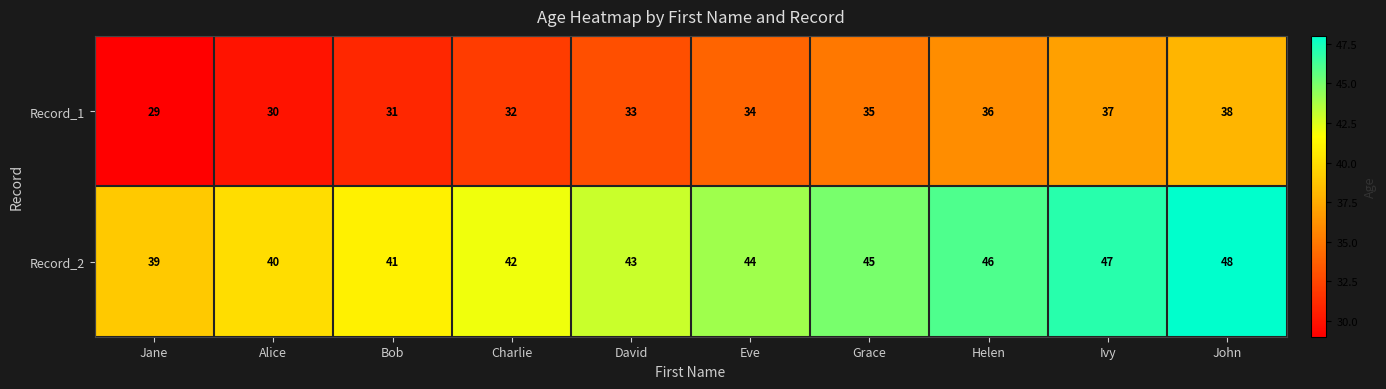

Is the value of Record_2 at Eve greater than the value of Record_1 at Ivy?

Yes